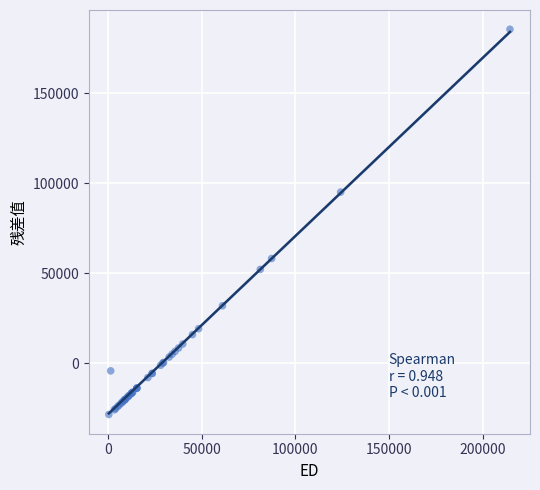

What Y value in the scatter plot is closest to 78508?

95041.1